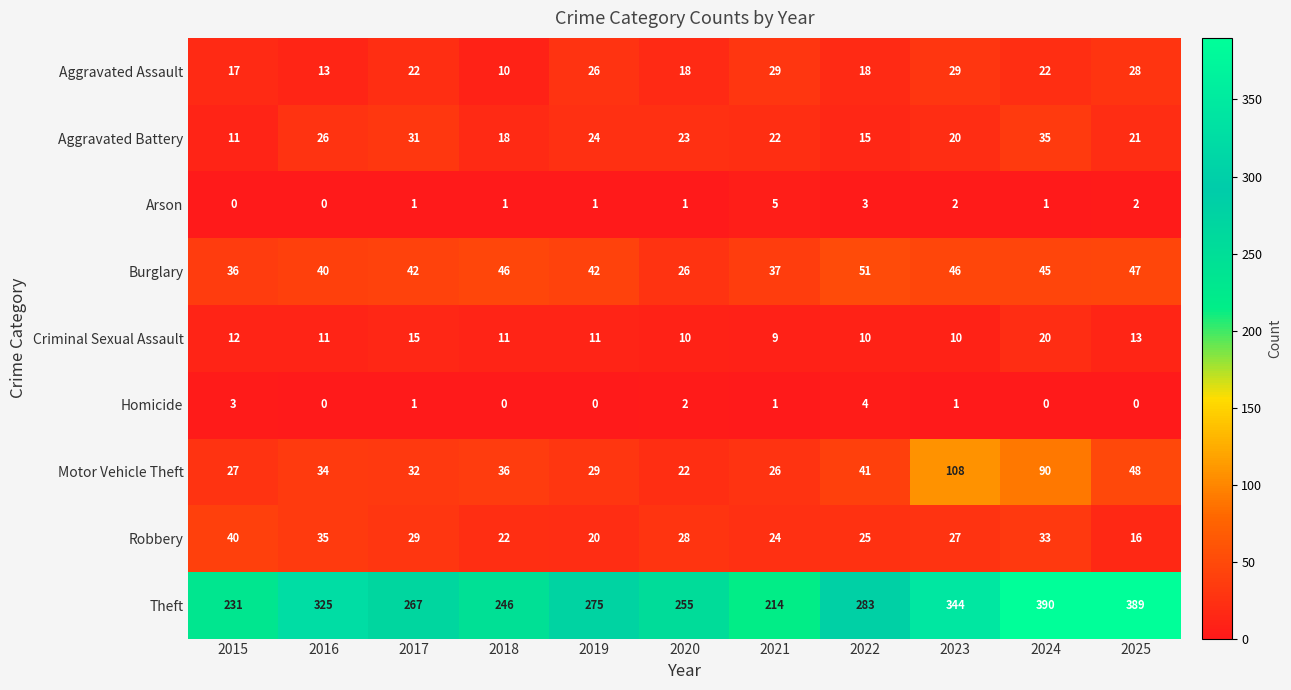

At which category is the sum across all series the highest?

2024